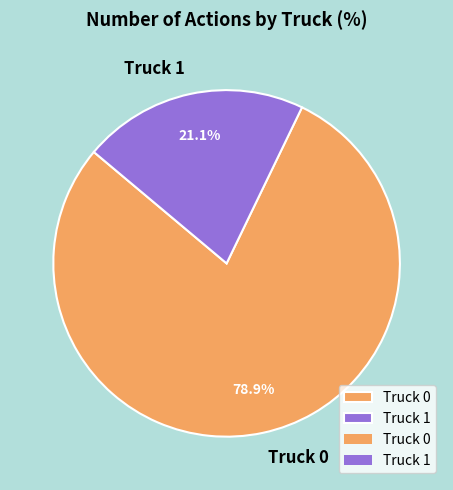

Which has a higher value, Truck 0 or Truck 1?

Truck 0